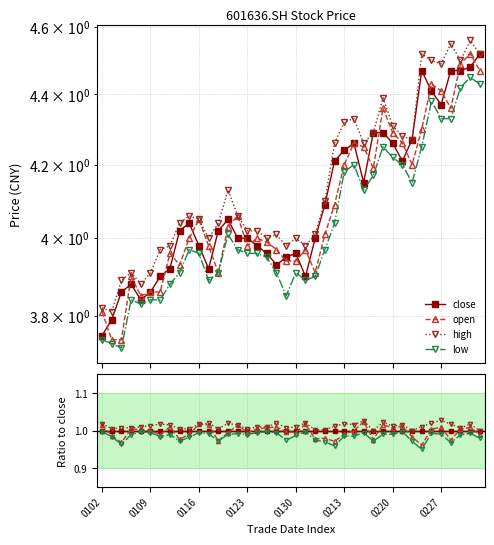

True or false: low and close cross at least once.

False